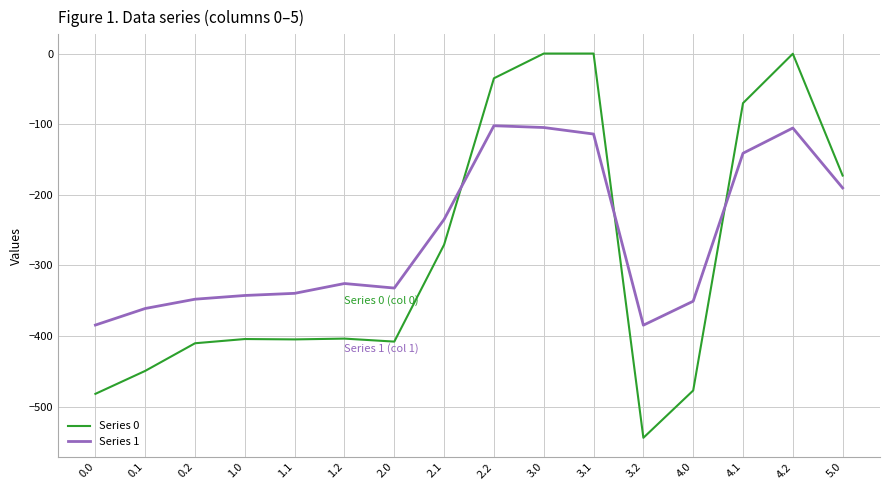

What is the lowest value of the Series 1 series?

-384.7